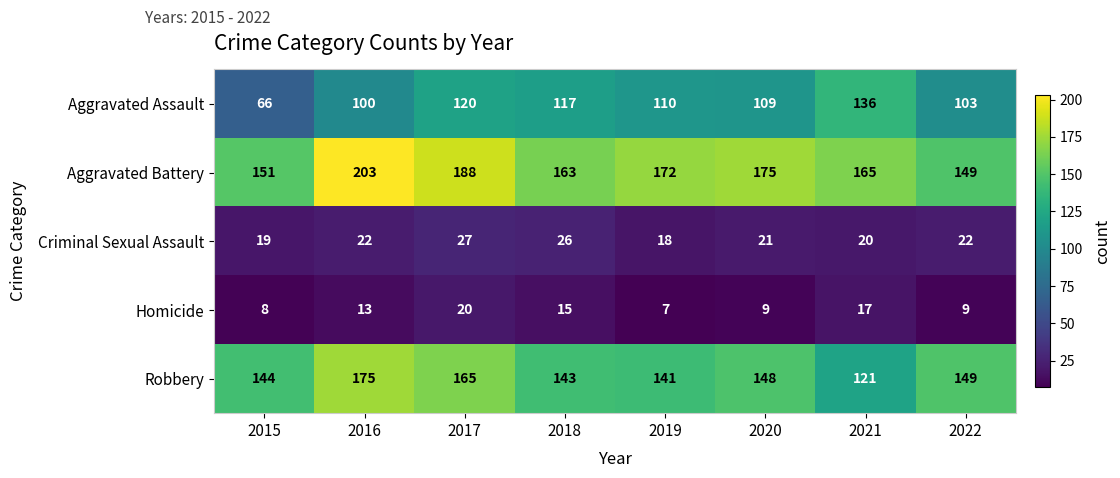

What is the maximum value shown in the chart?

203